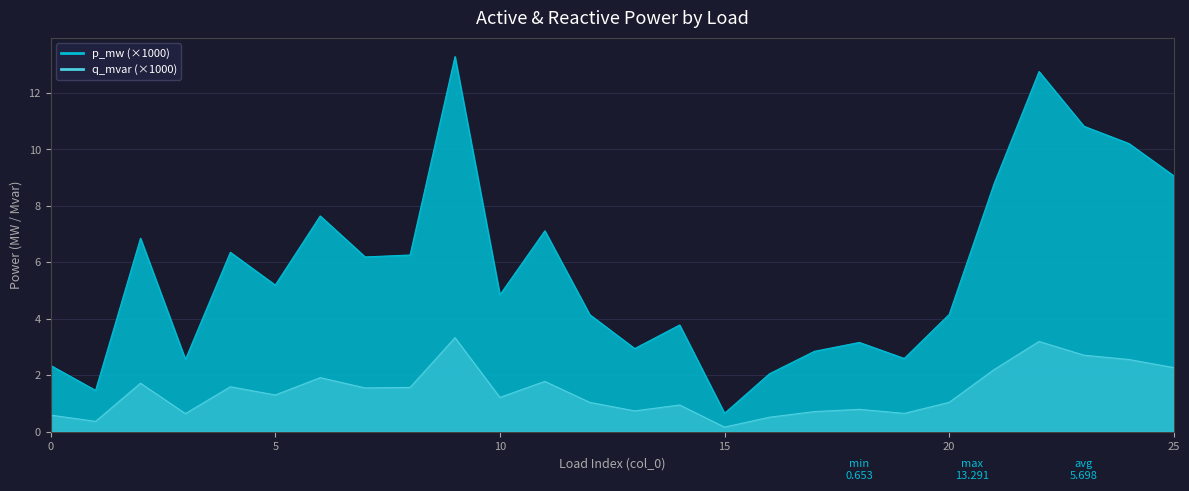

How many interior local peaks does the p_mw series have?

8